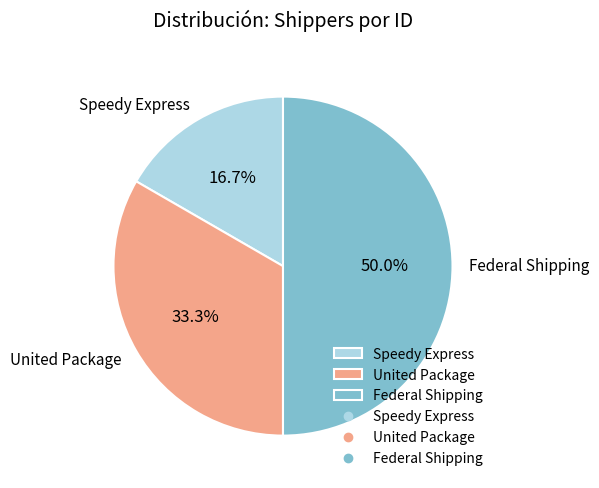

Is the sum of Federal Shipping and Speedy Express greater than half?

Yes